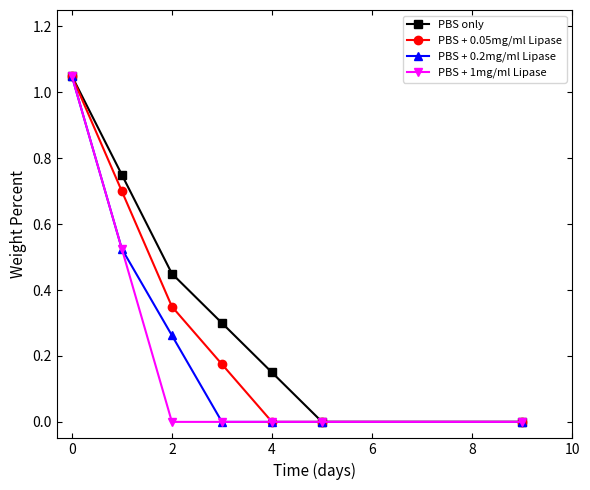

True or false: PBS only has more than 1 interior local peaks.

False